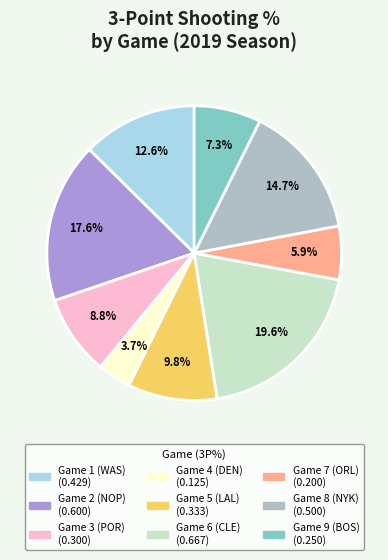

Which category has the smallest portion of the pie?

Game 4 (DEN)